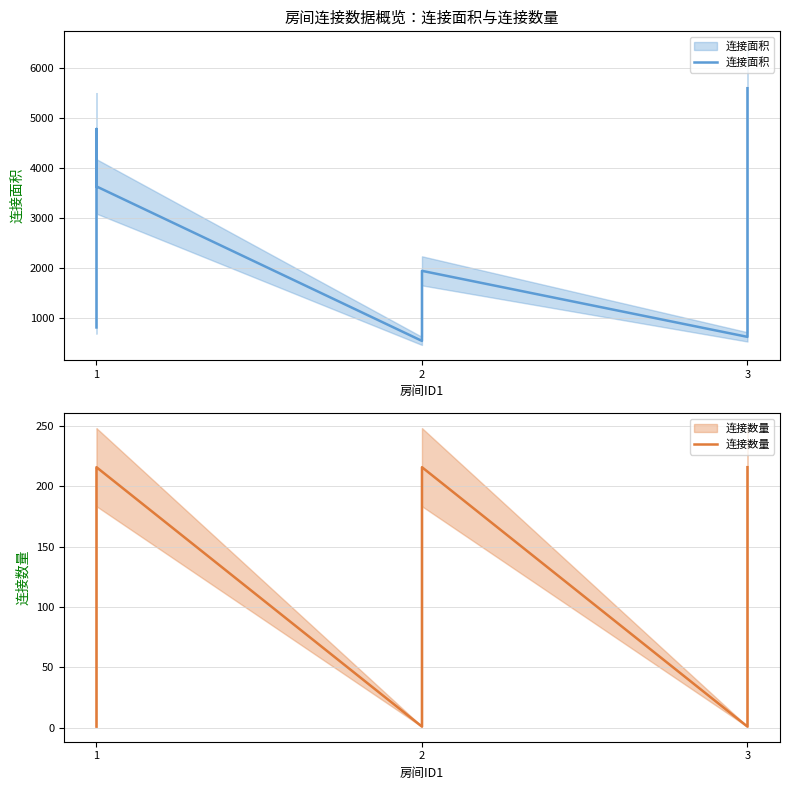

What are all the series names shown in the legend?

连接面积, 连接数量